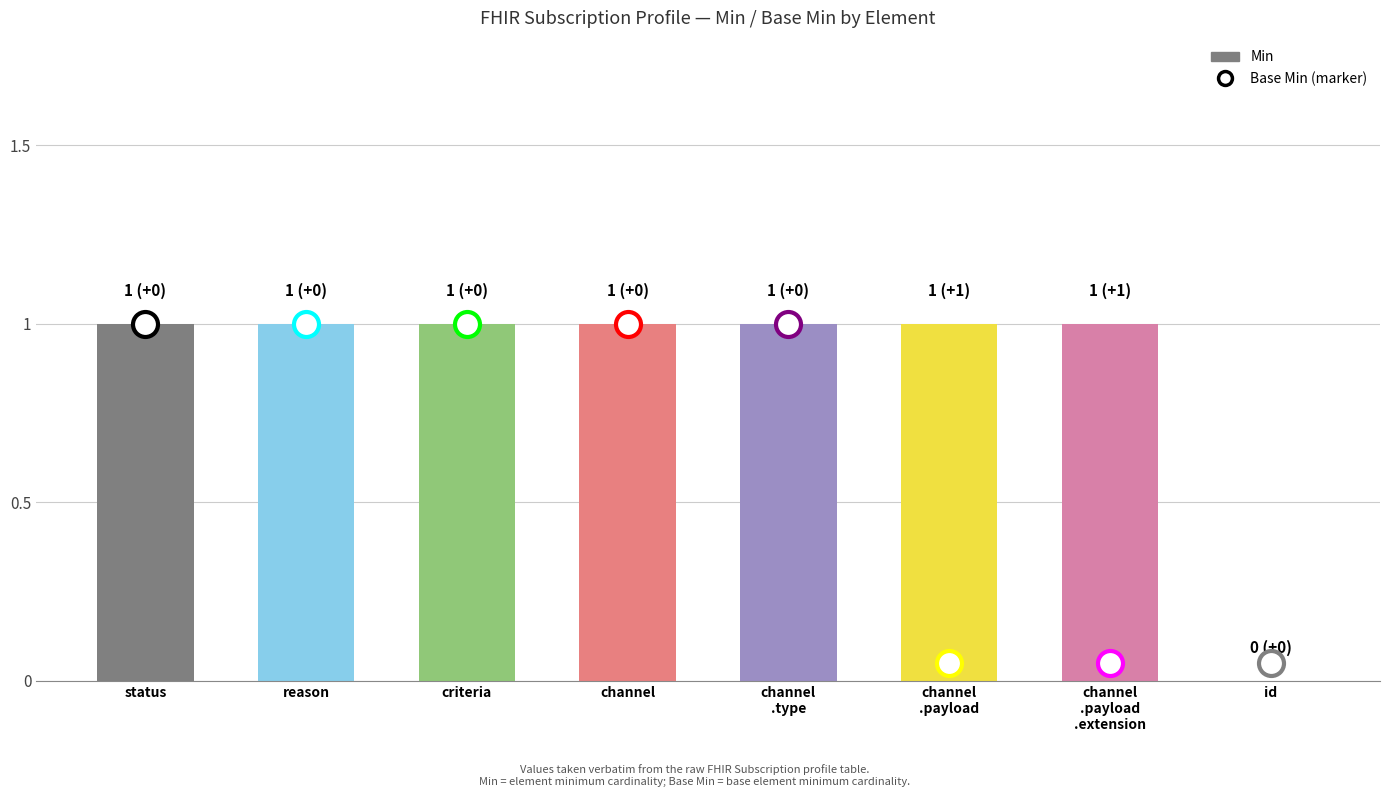

The value at channel is 1. True or false?

True